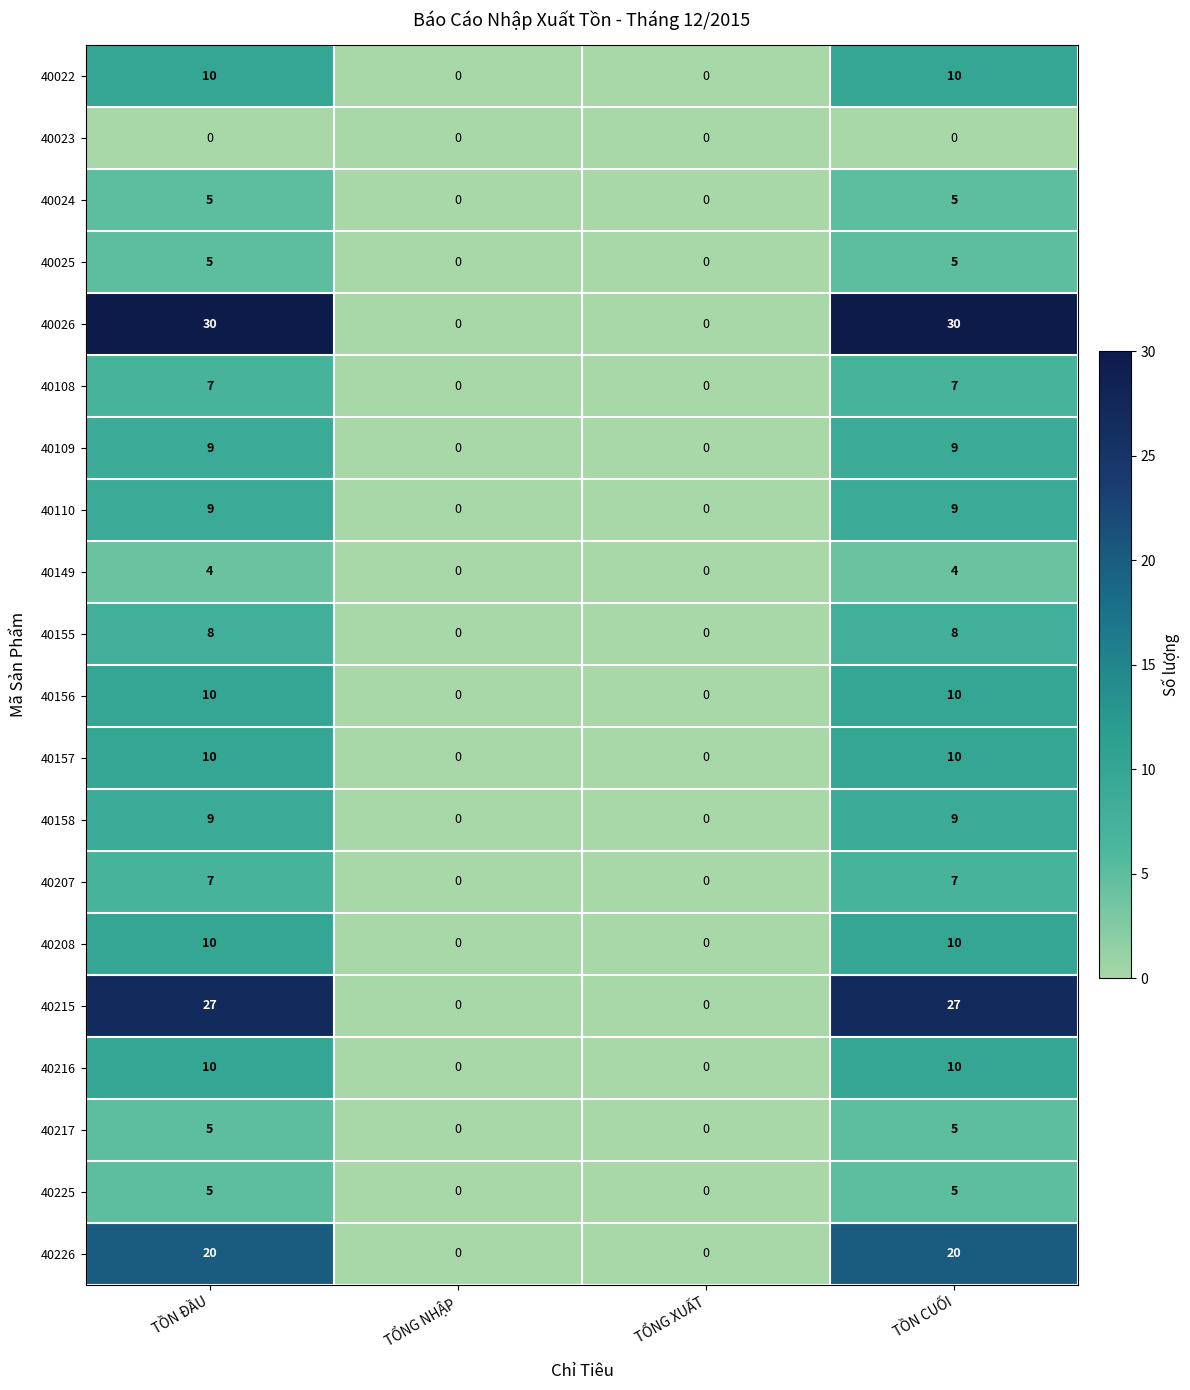

How many 40207 values are between 0 and 7?

4